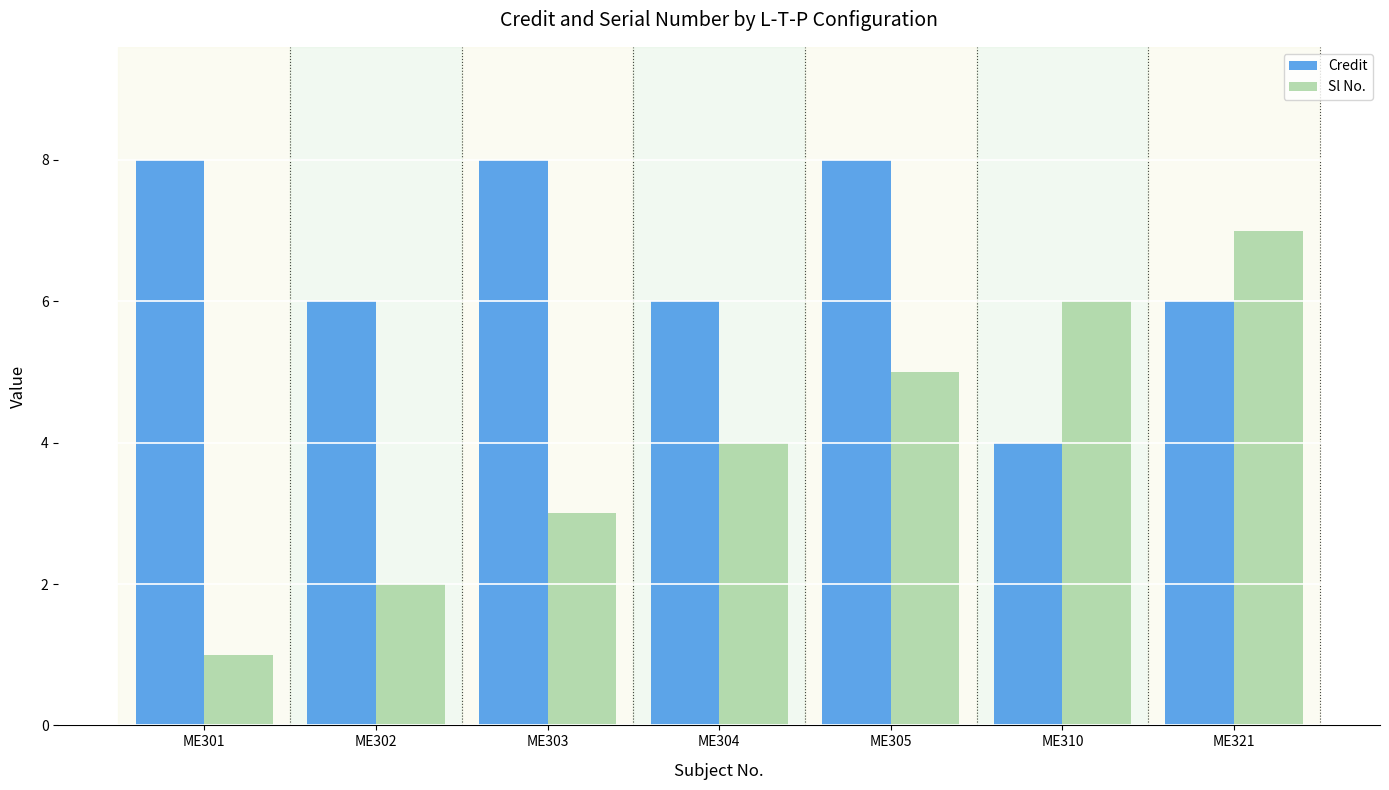

Is the value of Sl No. at ME303 greater than the value of Credit at ME303?

No